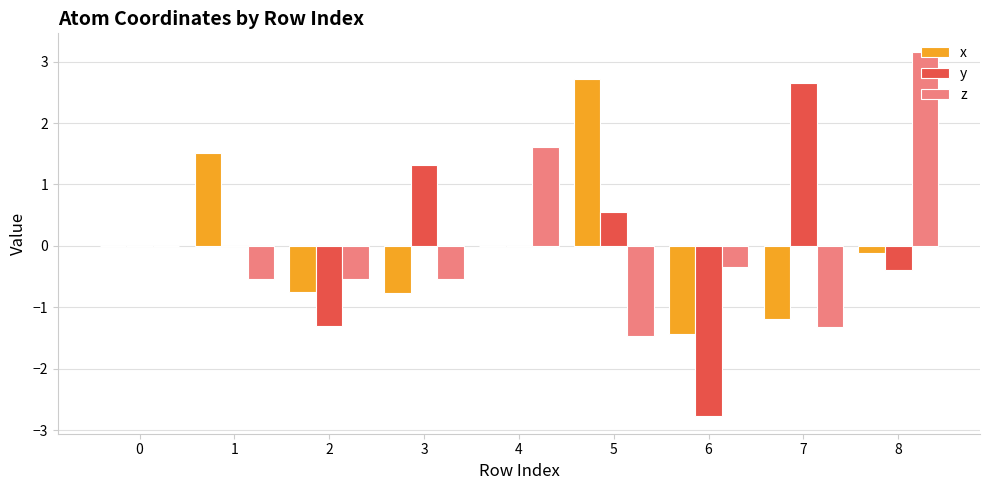

Count the number of data series in this chart.

3